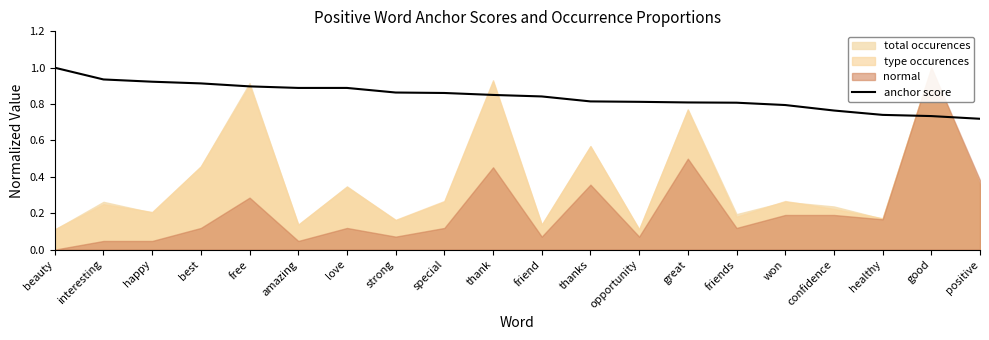

True or false: the data has more than 1 interior local peaks.

False